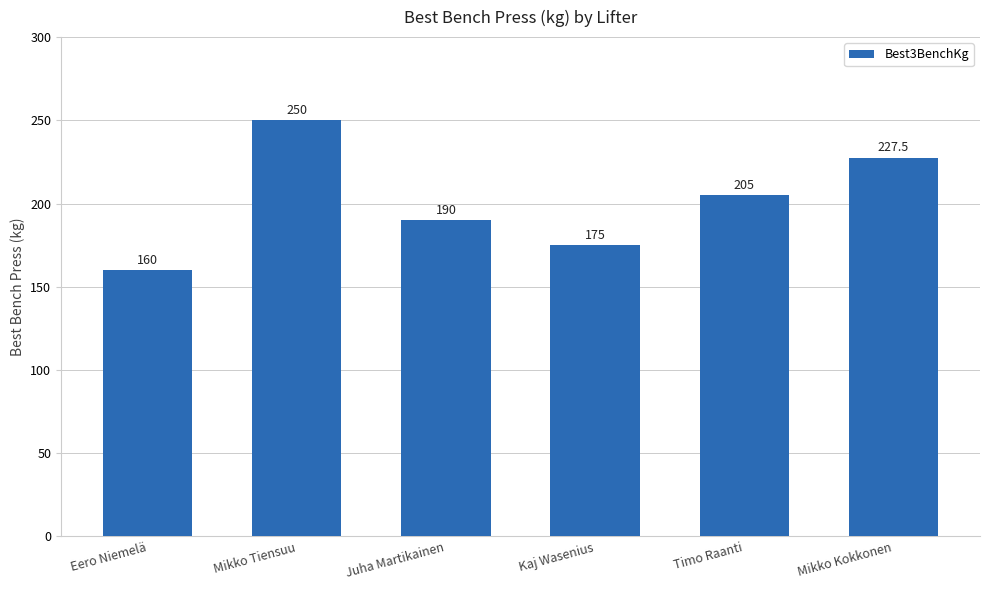

What value does the data have at Timo Raanti?

205.0